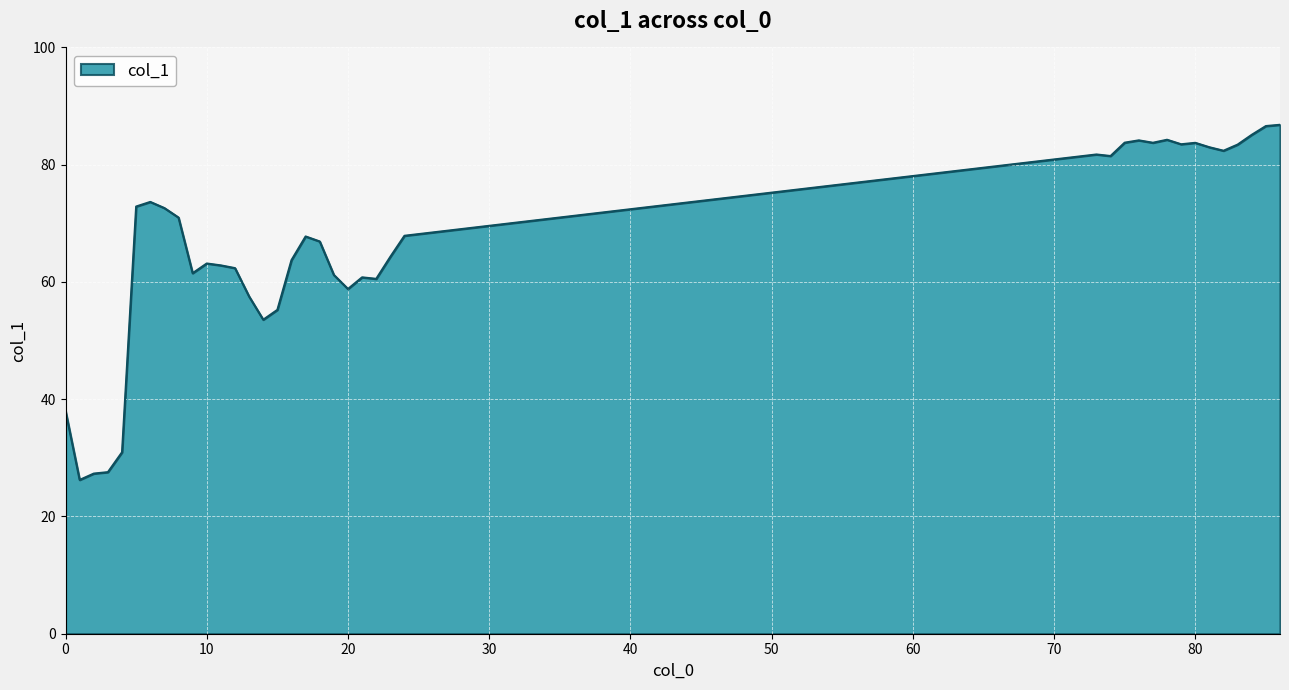

What is the average value?

66.7